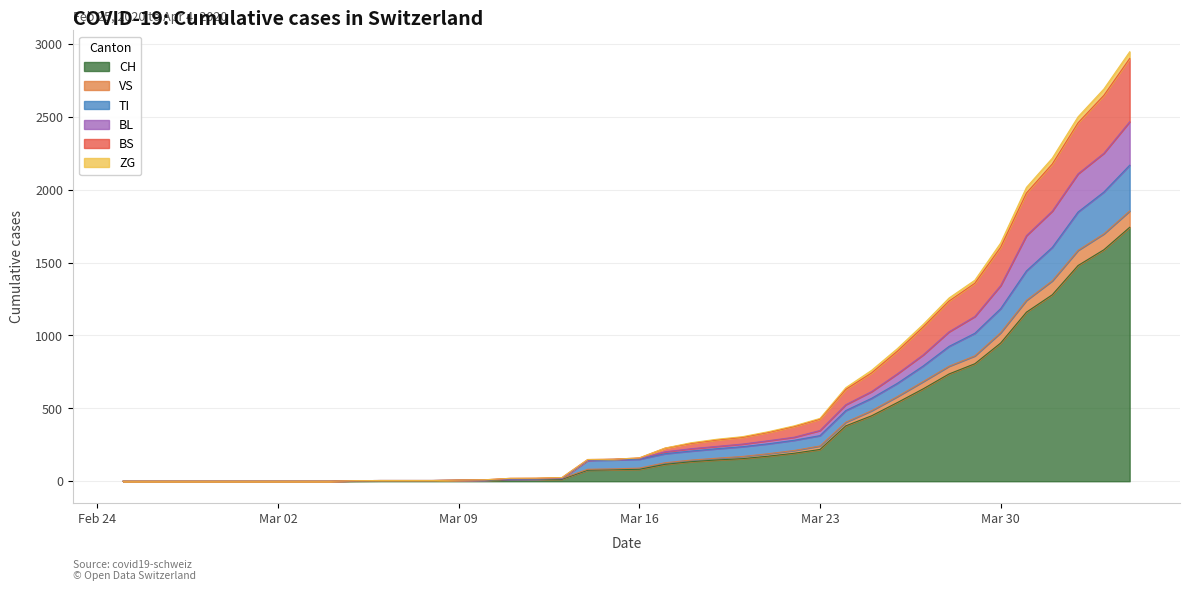

What is the maximum value for CH?

1742